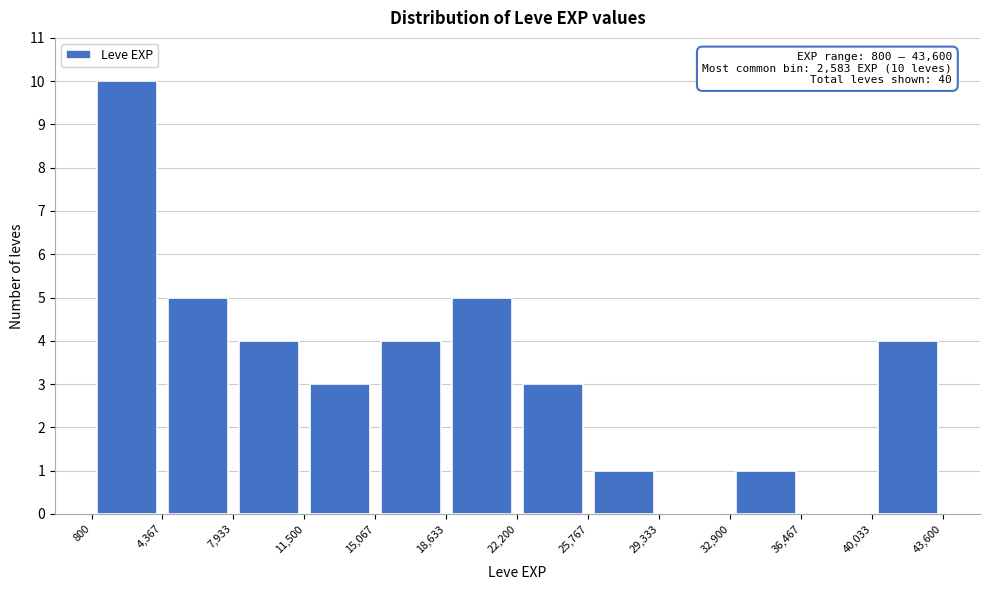

Over which range of the x-axis is the bar tallest?

800 to 4,367